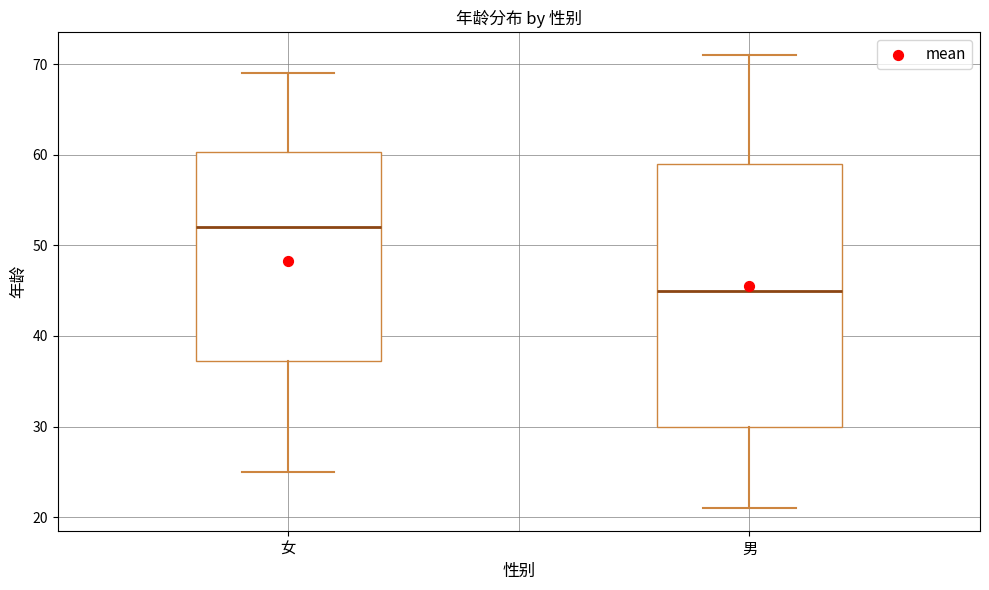

Comparing the boxes themselves (not the whiskers), which one is the tallest?

男